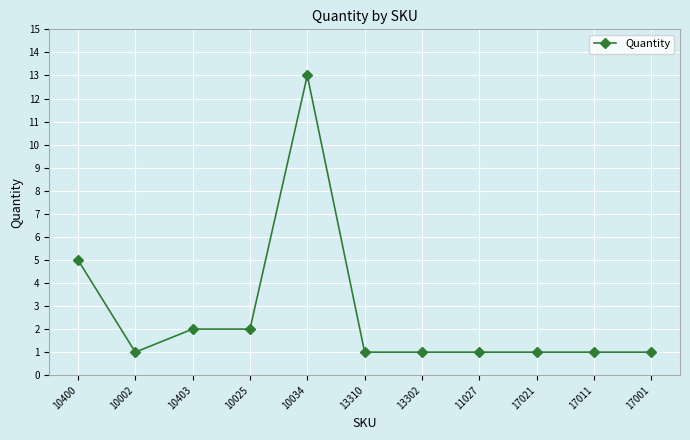

What is the greatest value displayed?

13